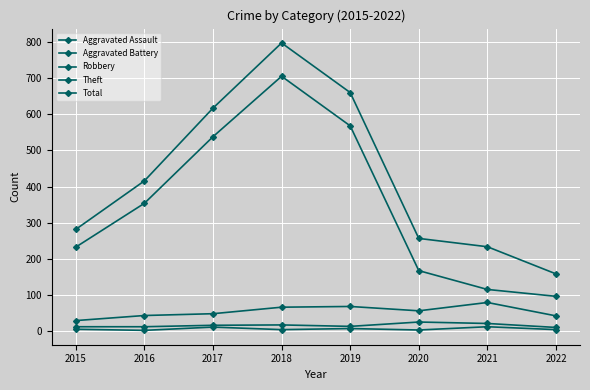

How many lines are shown in the chart?

5